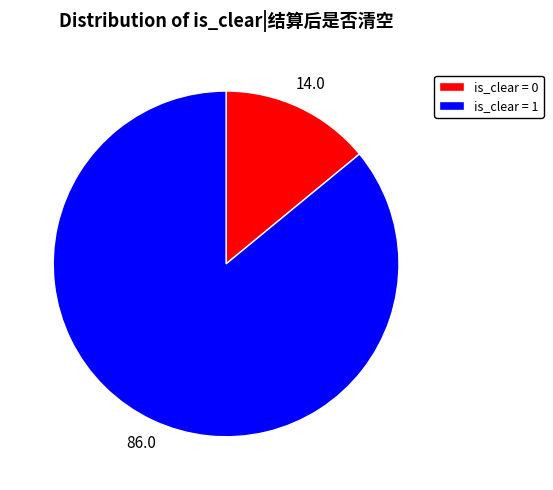

How many segments does this pie chart have?

2